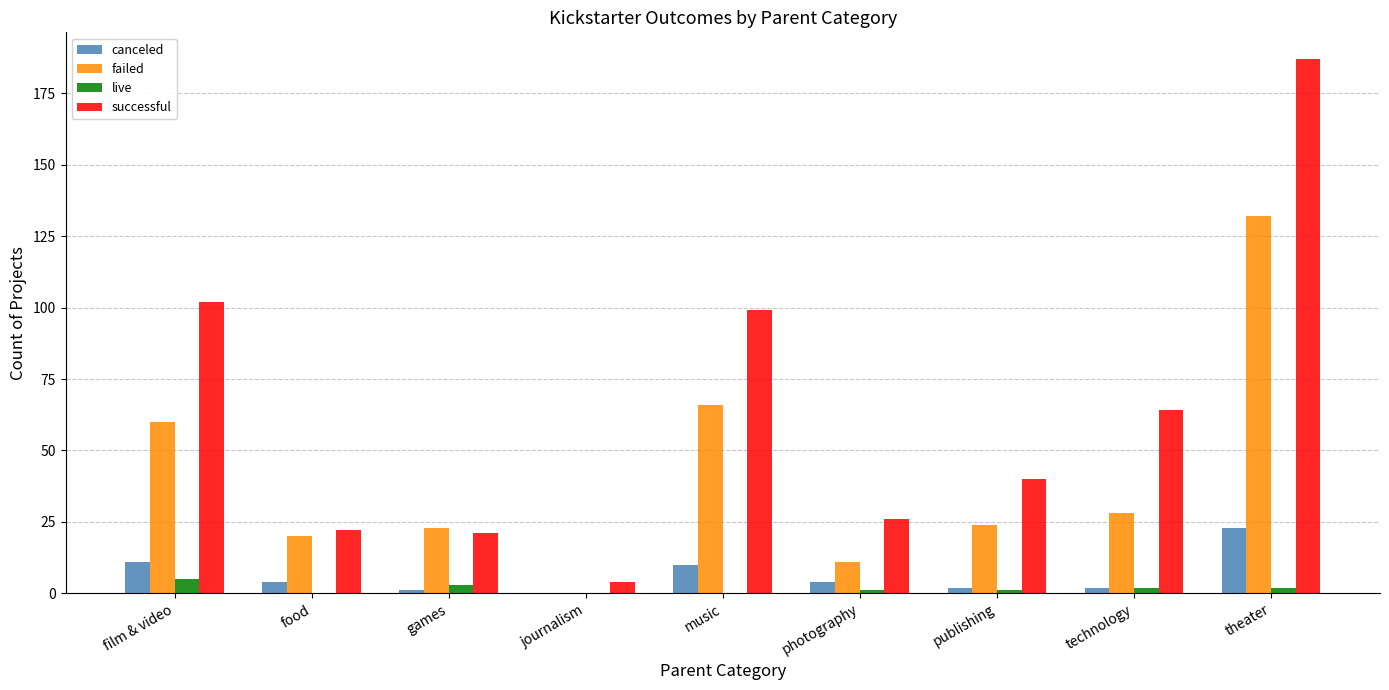

At which category is the sum across all series the highest?

theater